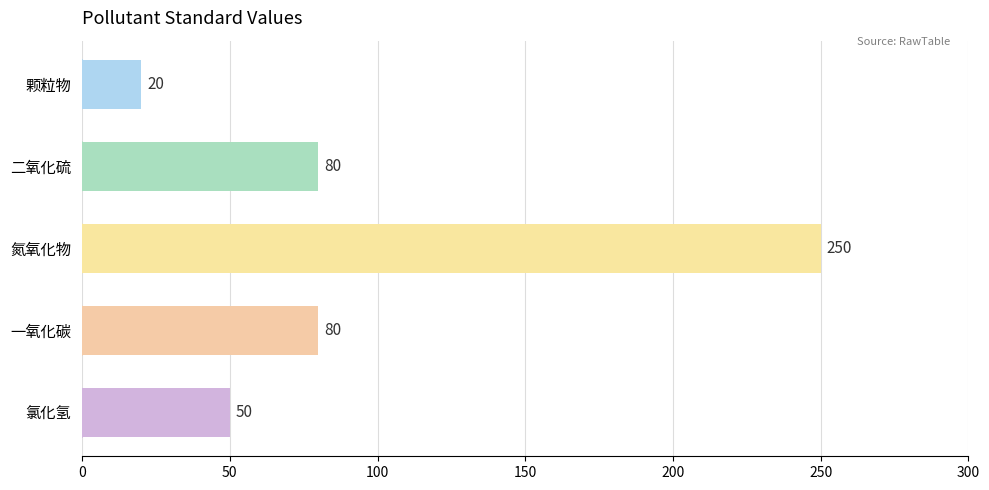

What is the value of the 2nd bar from the top?

80